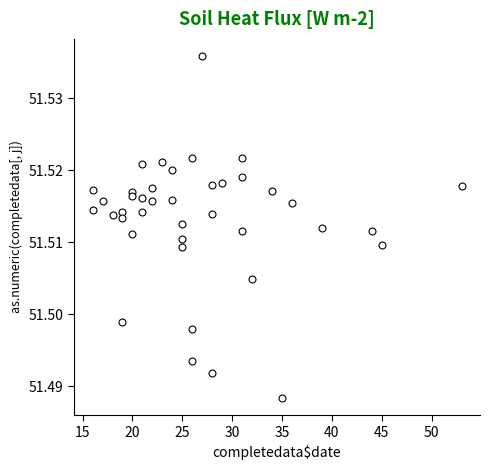

Which has a higher value, 31 or 19?

19